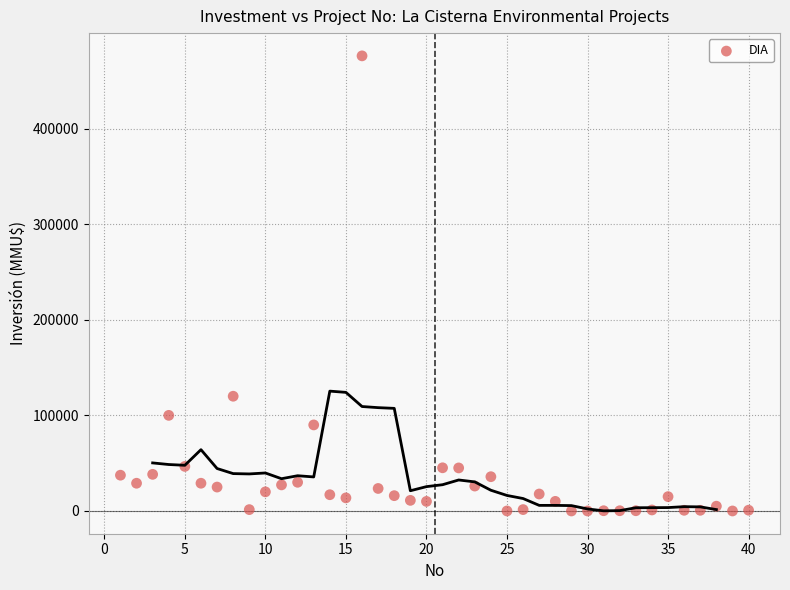

What Y value in the scatter plot is closest to 238000?

120000